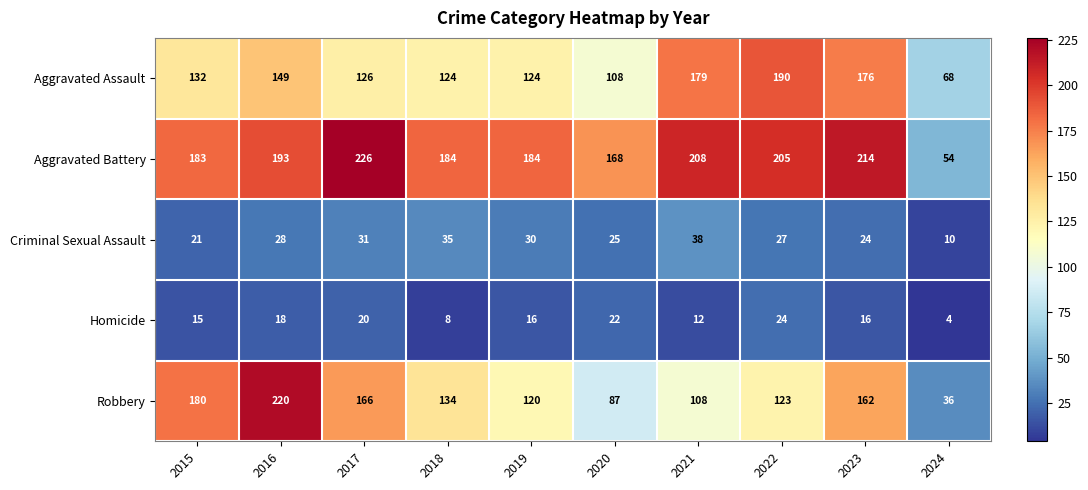

What is the sum of the Aggravated Battery values at 2018 and 2024?

238